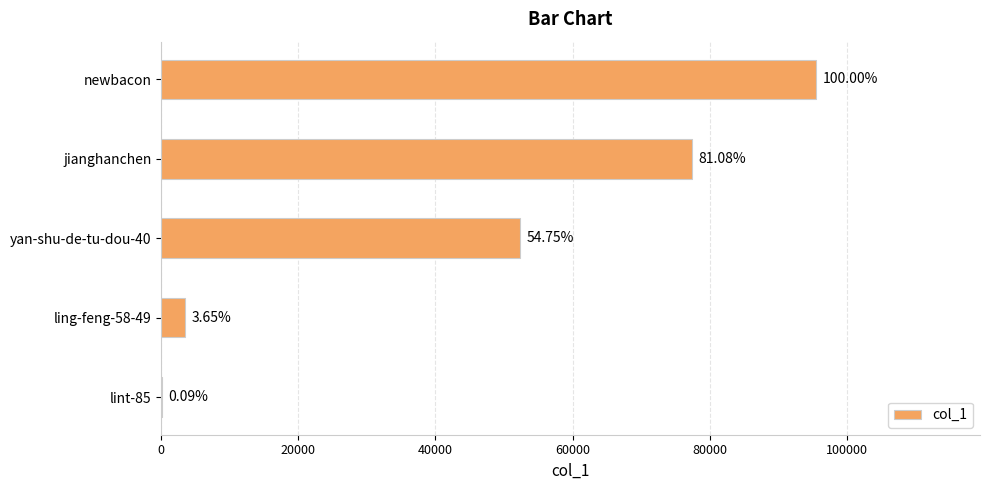

Are the bars horizontal?

Yes